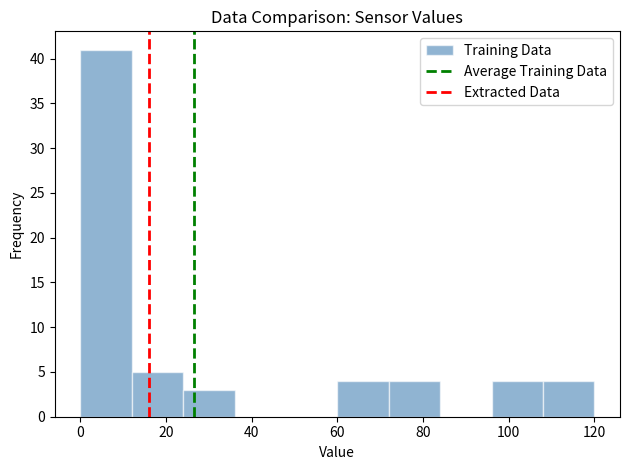

Reading left to right, list every bar in this chart as the range it spans on the x-axis followed by its height. The values are not printed on the chart, so give them approximately, as read against the axis.

0 to 12: 41
12 to 24: 5
24 to 36: 3
36 to 48: 0
48 to 60: 0
60 to 72: 4
72 to 84: 4
84 to 96: 0
96 to 108: 4
108 to 120: 4